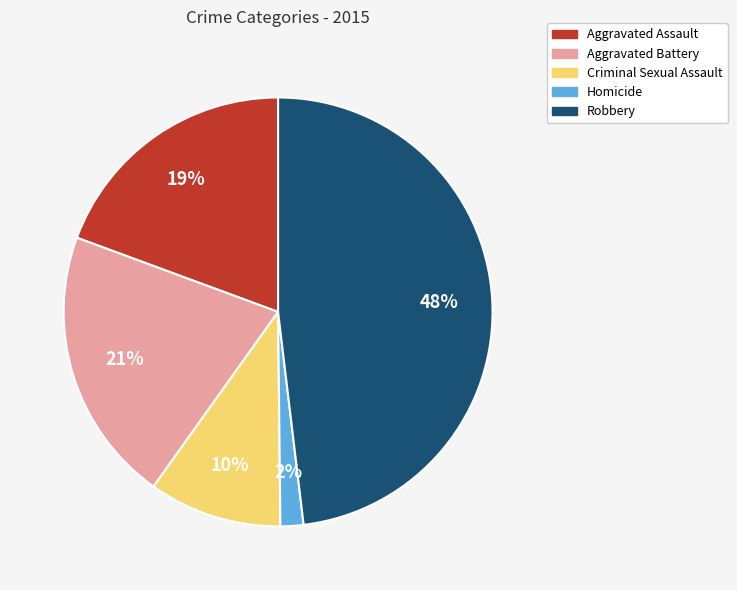

Is there any slice that represents more than half of the pie?

No